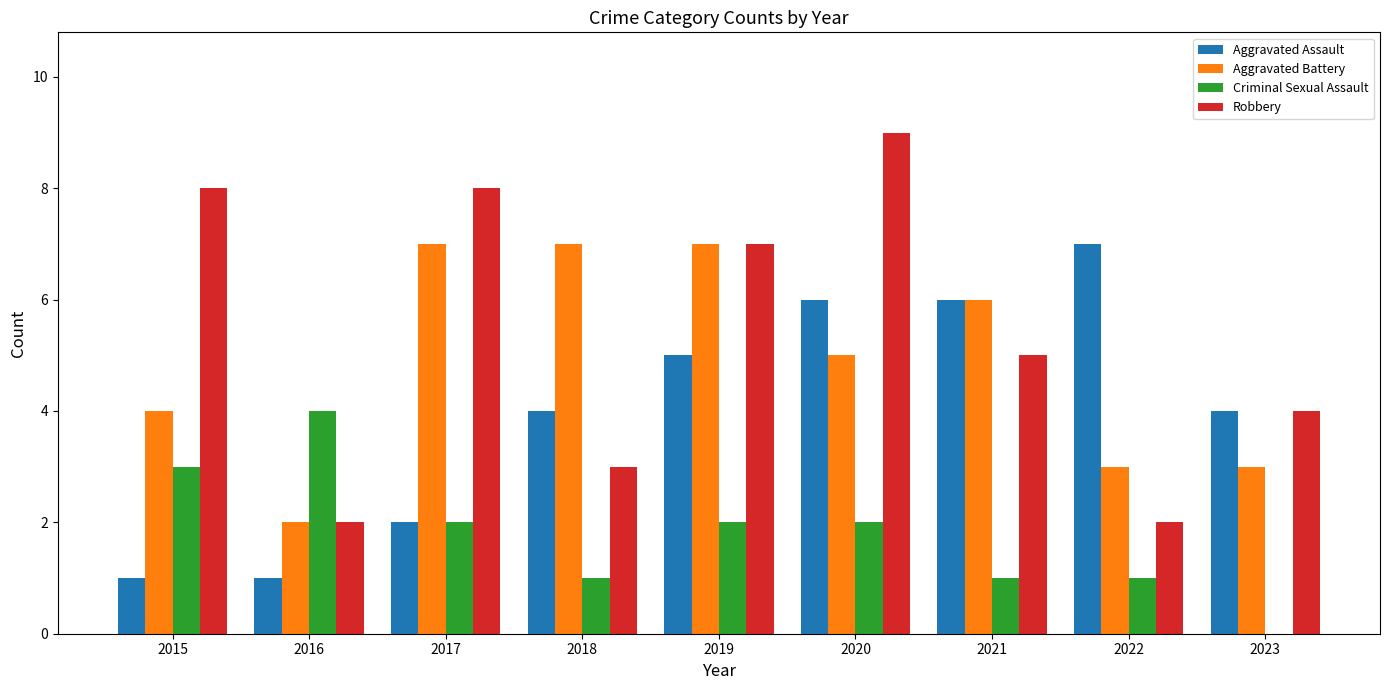

Is it true that Robbery equals 8 at 2015?

True